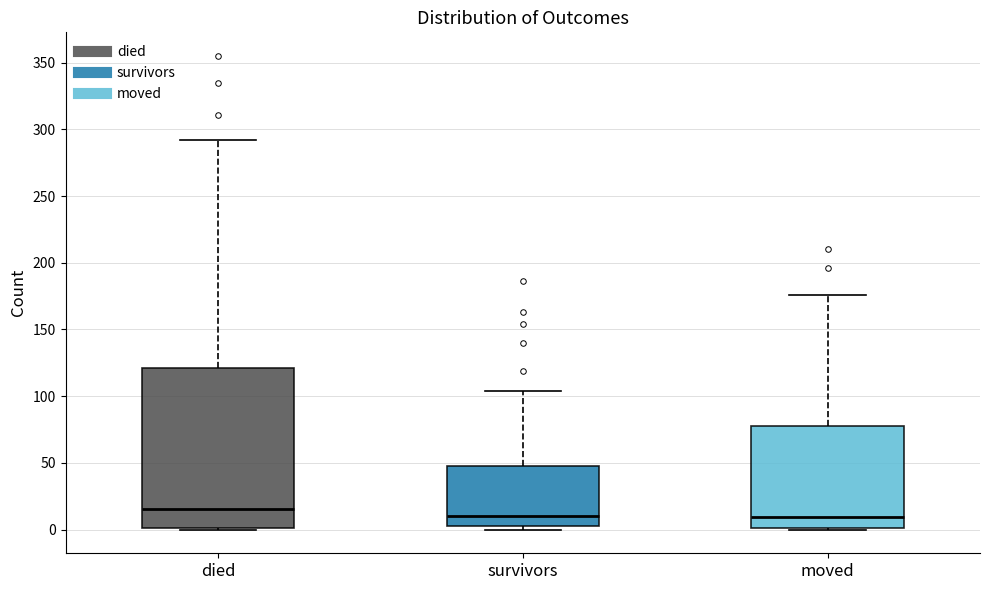

Which box is the tallest, from its lower edge to its upper edge?

died